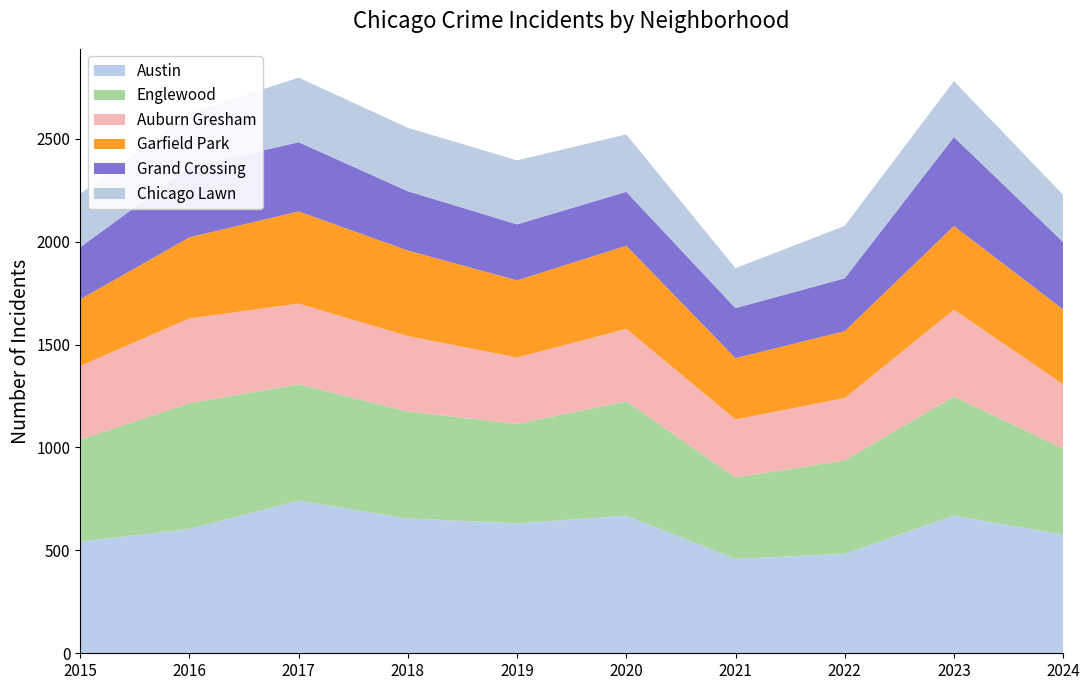

Reading left to right, list all the values displayed in this chart.

Austin: 543	604	742	655	631	669	459	483	669	577
Englewood: 495	611	565	520	483	555	395	454	578	418
Auburn Gresham: 358	412	392	366	323	352	282	303	422	312
Garfield Park: 324	394	448	416	375	404	298	325	407	364
Grand Crossing: 253	340	336	288	272	262	243	257	432	327
Chicago Lawn: 259	264	314	308	311	279	194	255	272	229